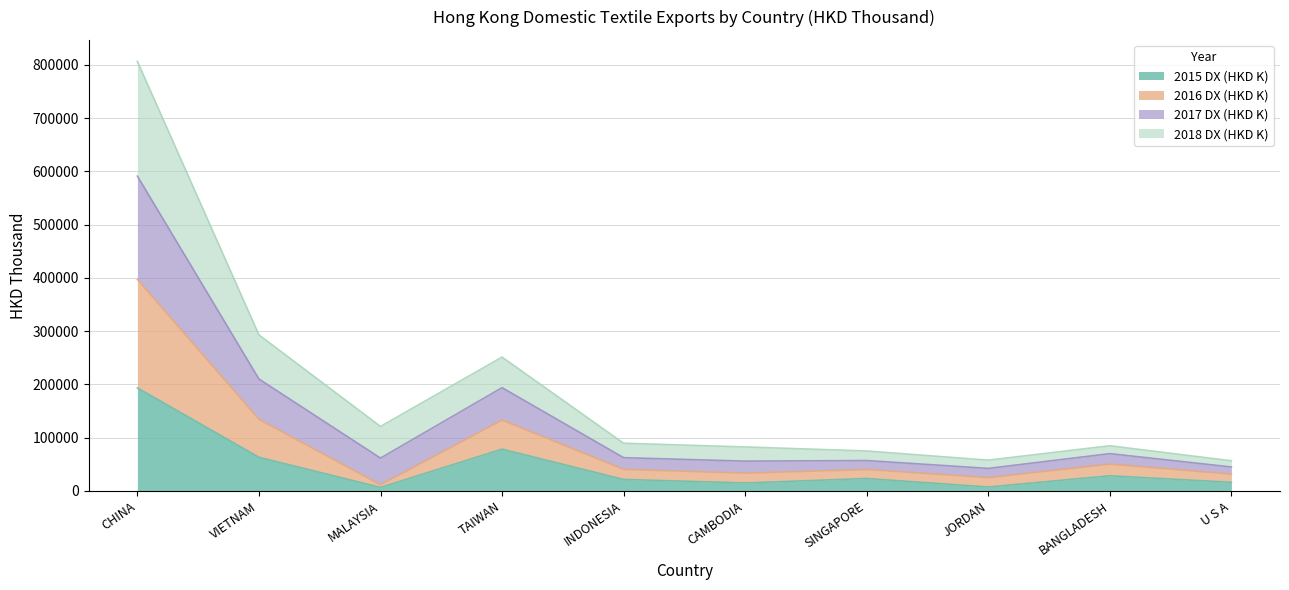

At which category is the sum across all series the highest?

CHINA